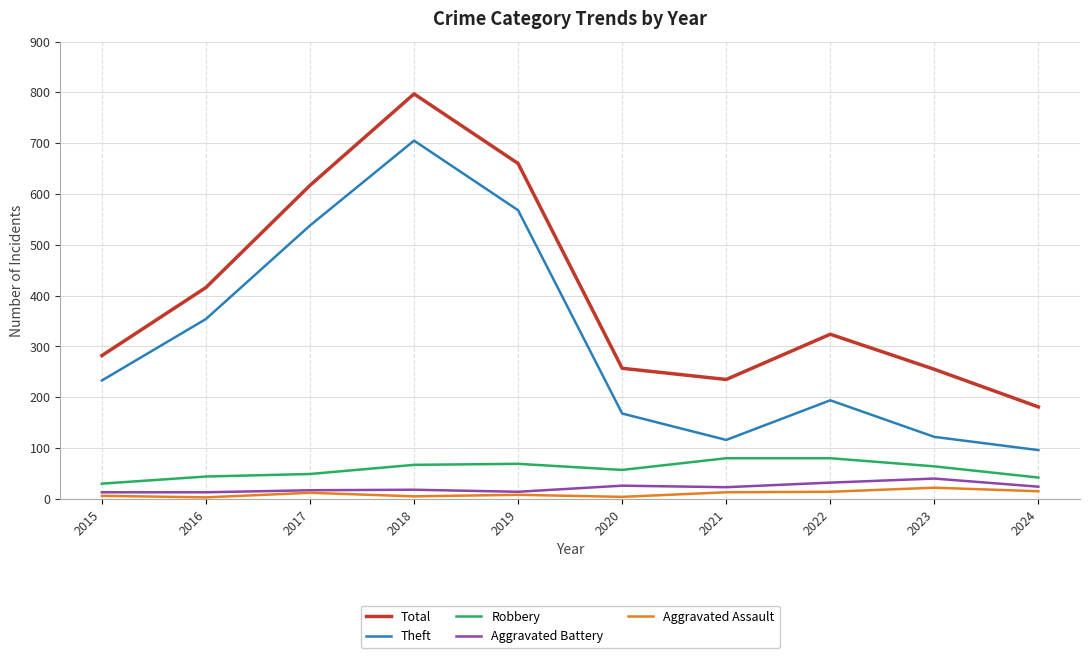

What is the lowest value of the Aggravated Battery series?

13